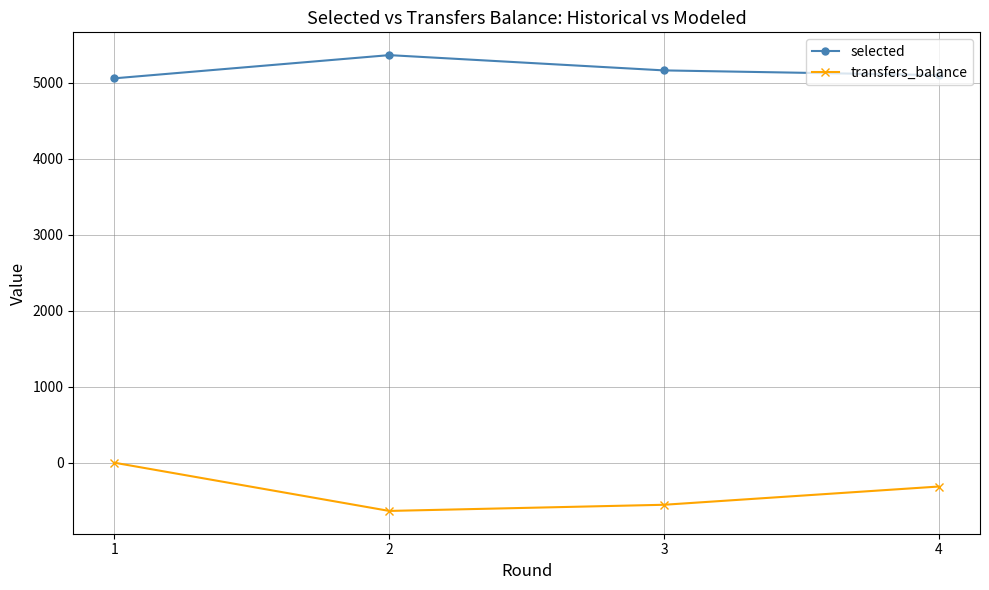

Which series has the largest range (max minus min)?

transfers_balance